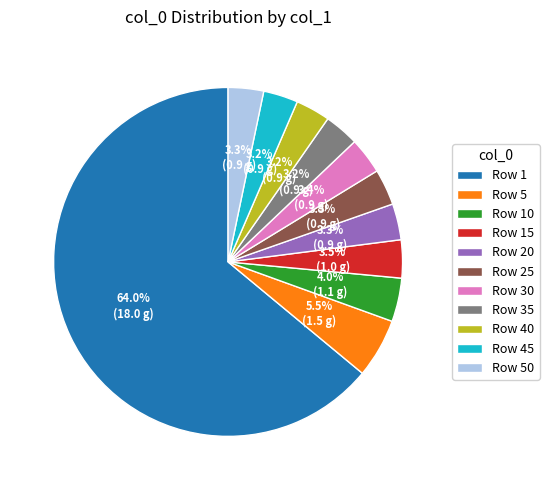

To the nearest percent, what is the difference between the largest and smallest slice percentages?

61%